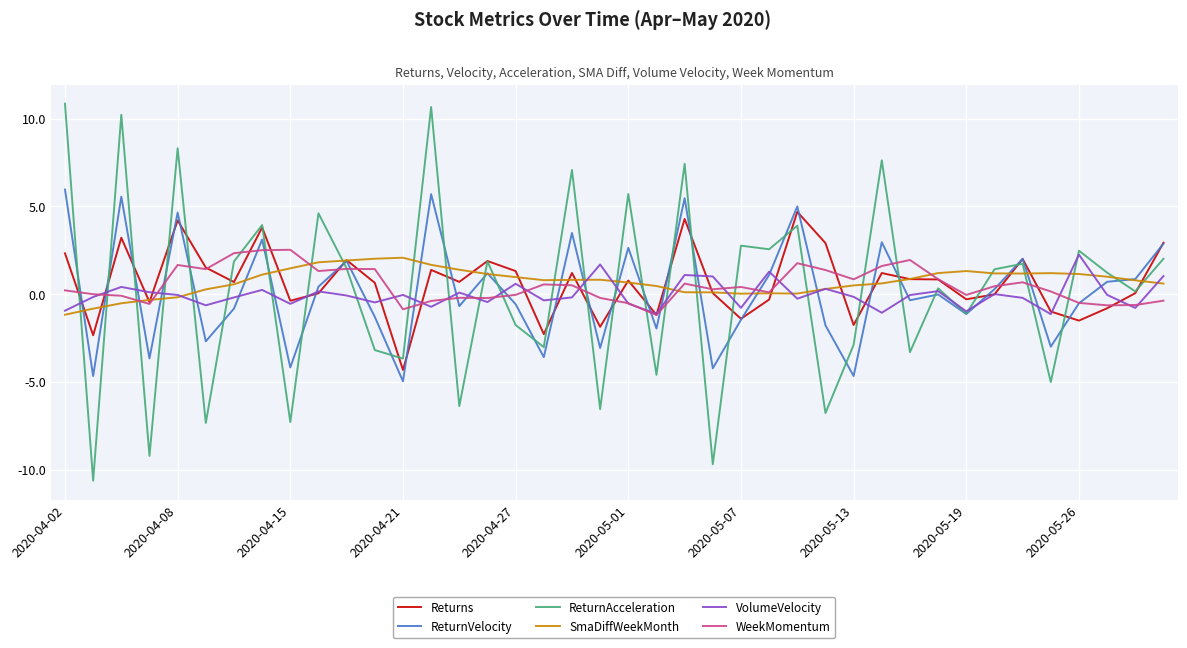

What is the minimum value shown in the chart?

-10.6